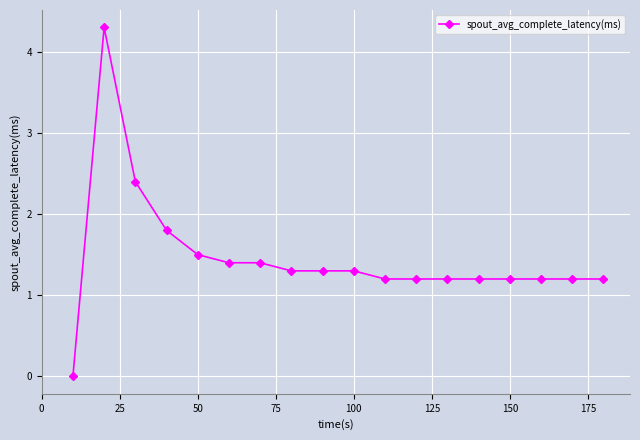

True or false: the data has more than 0 interior local peaks.

True